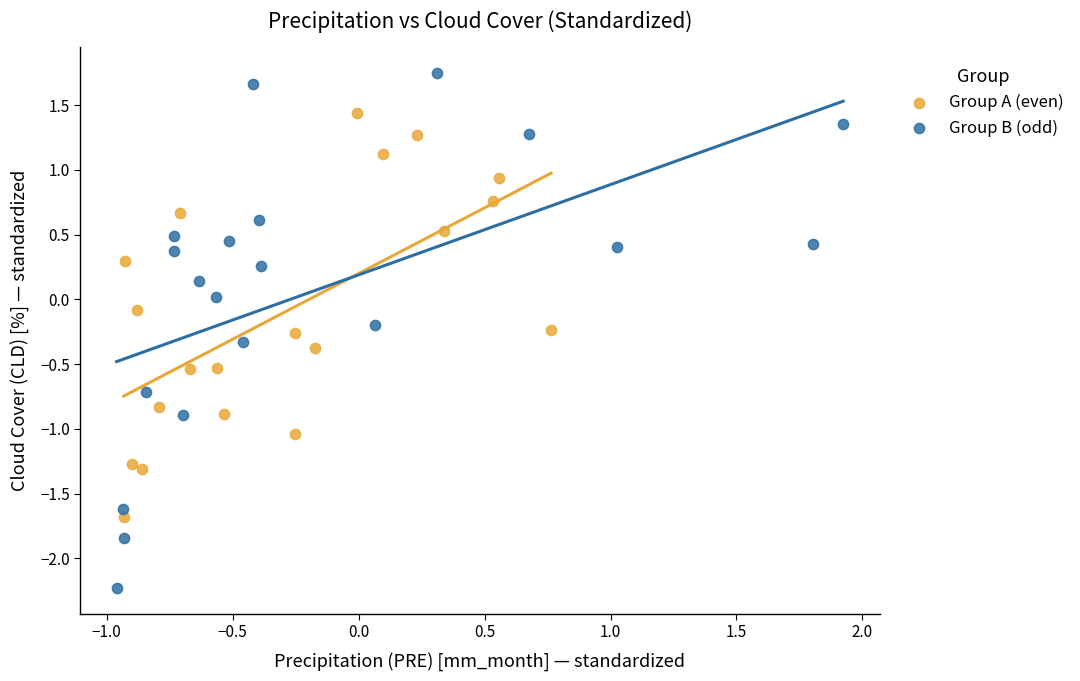

Which series has the widest spread of Y values?

Group B (odd)